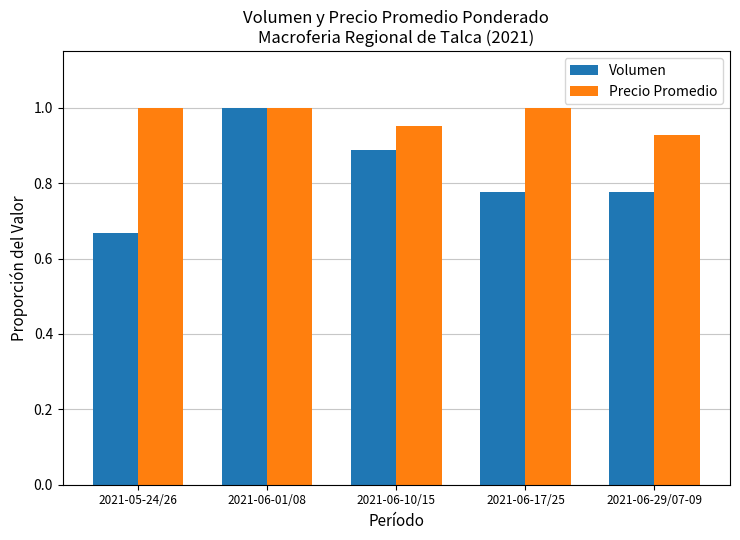

Which series has the largest range (max minus min)?

Volumen